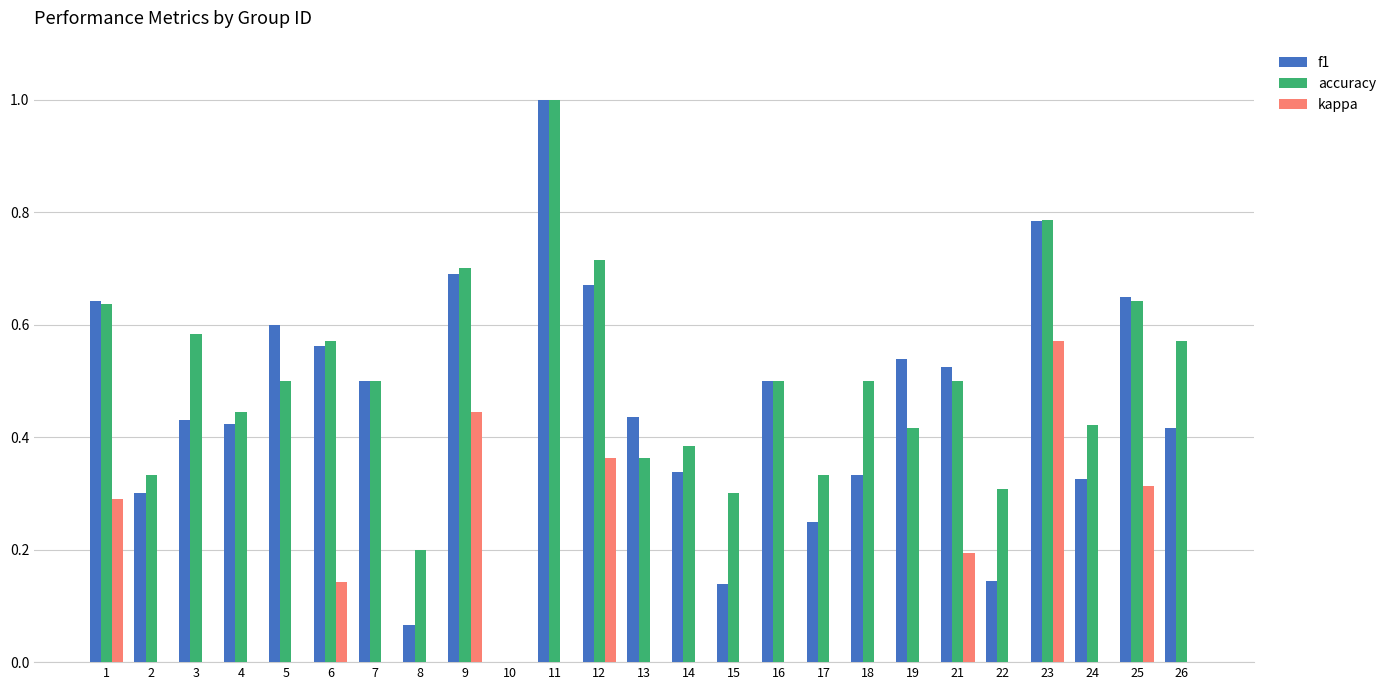

What is the maximum value for kappa?

0.6